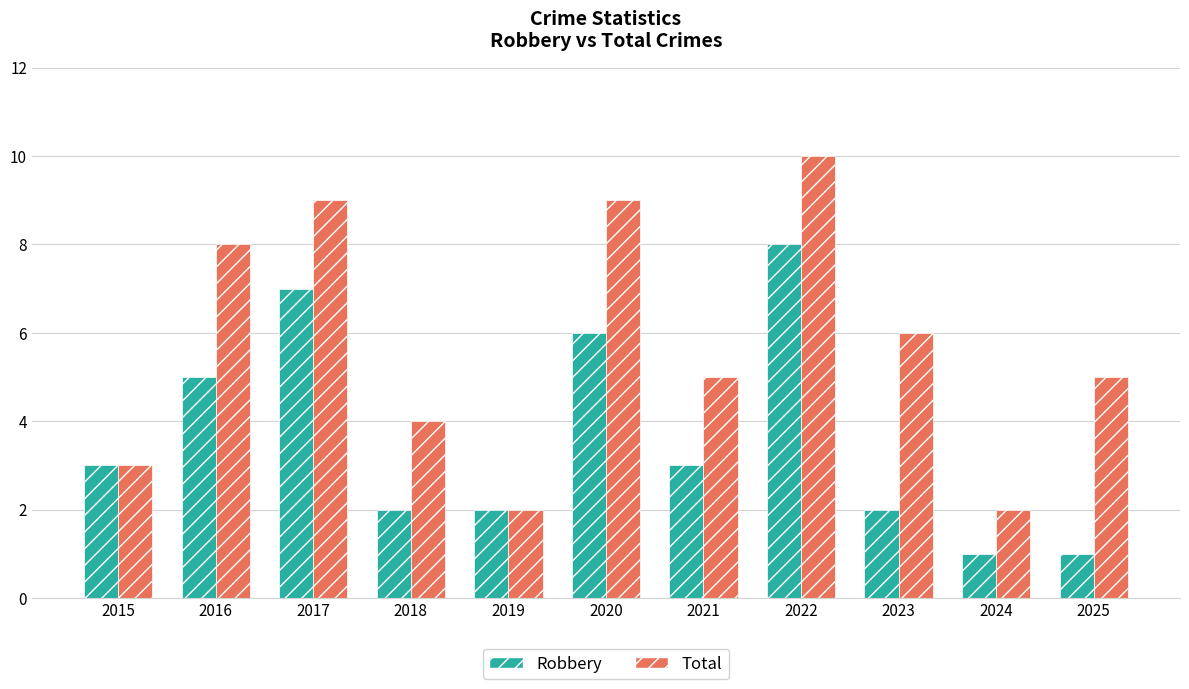

List the series in order of their overall mean, highest first.

Total, Robbery